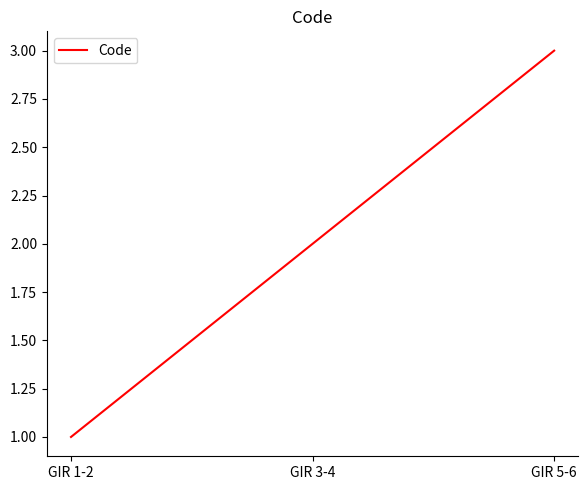

What is the maximum value shown in the chart?

3